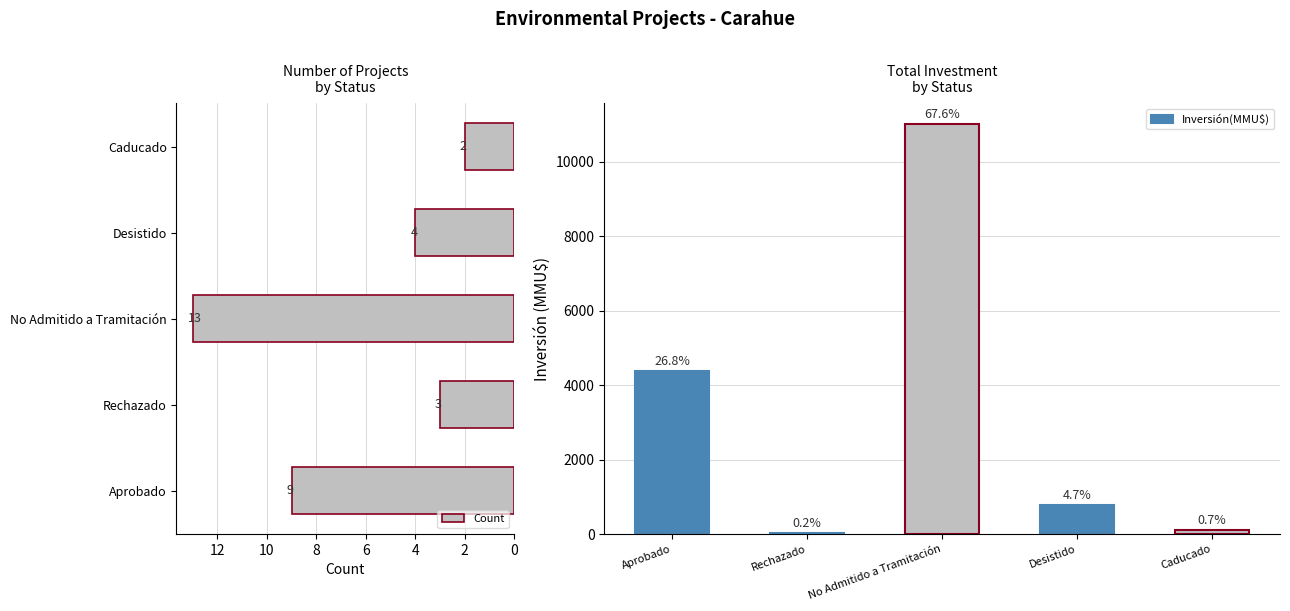

What is the value of the Inversión(MMU$) bar at the 1st from the left?

4369